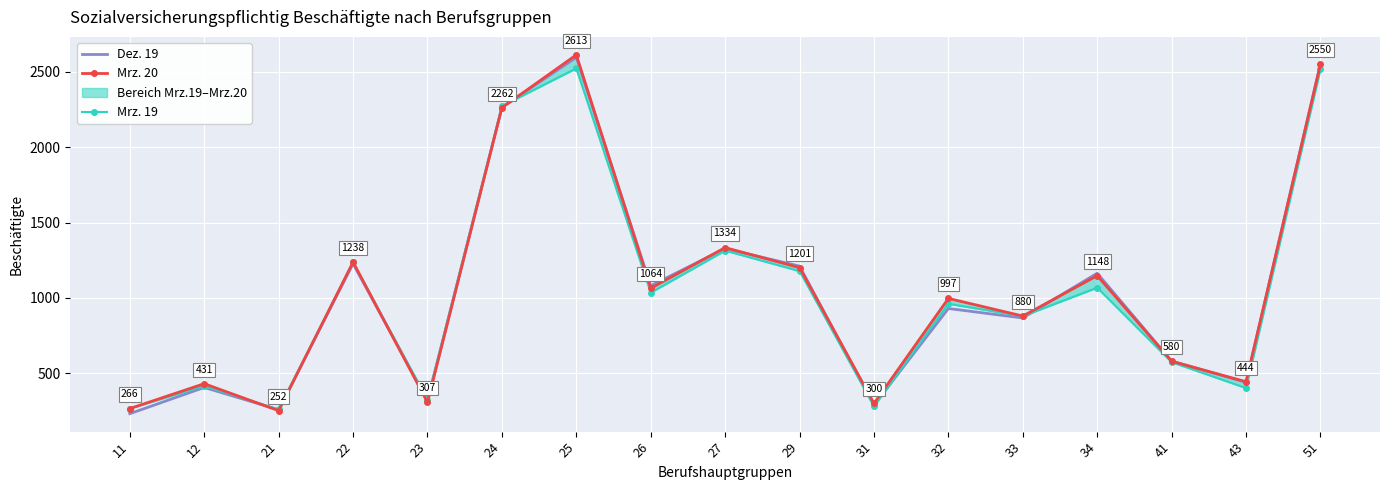

Reading right to left, extract all data points from this chart.

Dez. 19: 51=2556	43=440	41=581	34=1164	33=867	32=930	31=289	29=1211	27=1328	26=1081	25=2596	24=2265	23=320	22=1227	21=258	12=406	11=232
Mrz. 20: 51=2550	43=444	41=580	34=1148	33=880	32=997	31=300	29=1201	27=1334	26=1064	25=2613	24=2262	23=307	22=1238	21=252	12=431	11=266
Mrz. 19: 51=2518	43=402	41=574	34=1068	33=879	32=961	31=281	29=1178	27=1314	26=1035	25=2523	24=2273	23=324	22=1237	21=260	12=416	11=266